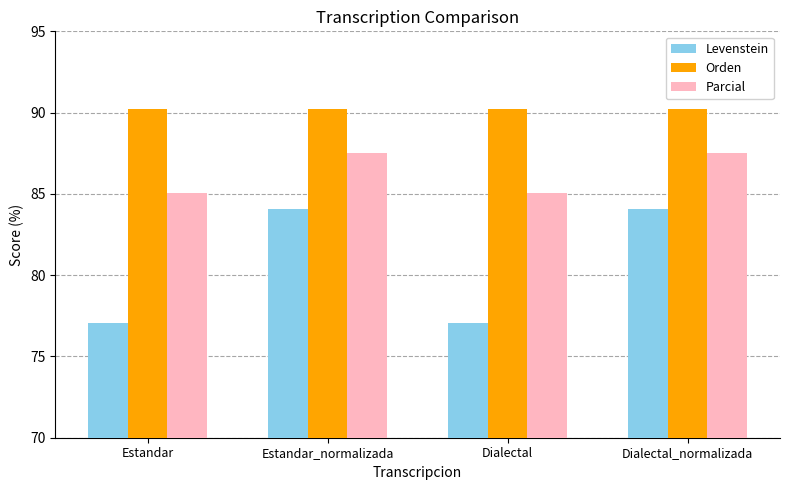

Which series has the largest total across all categories?

Orden